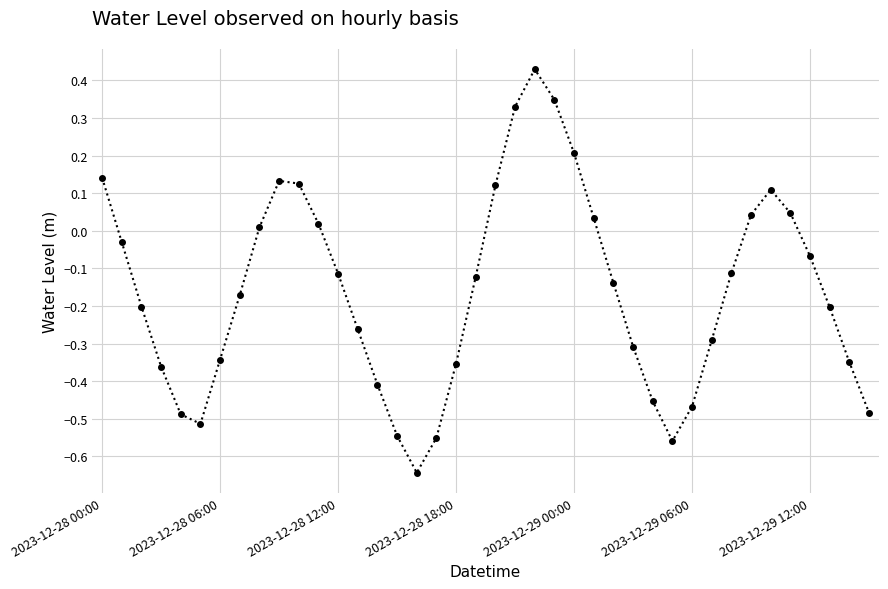

How many interior local valleys (lower than both neighbors) does the data have?

3